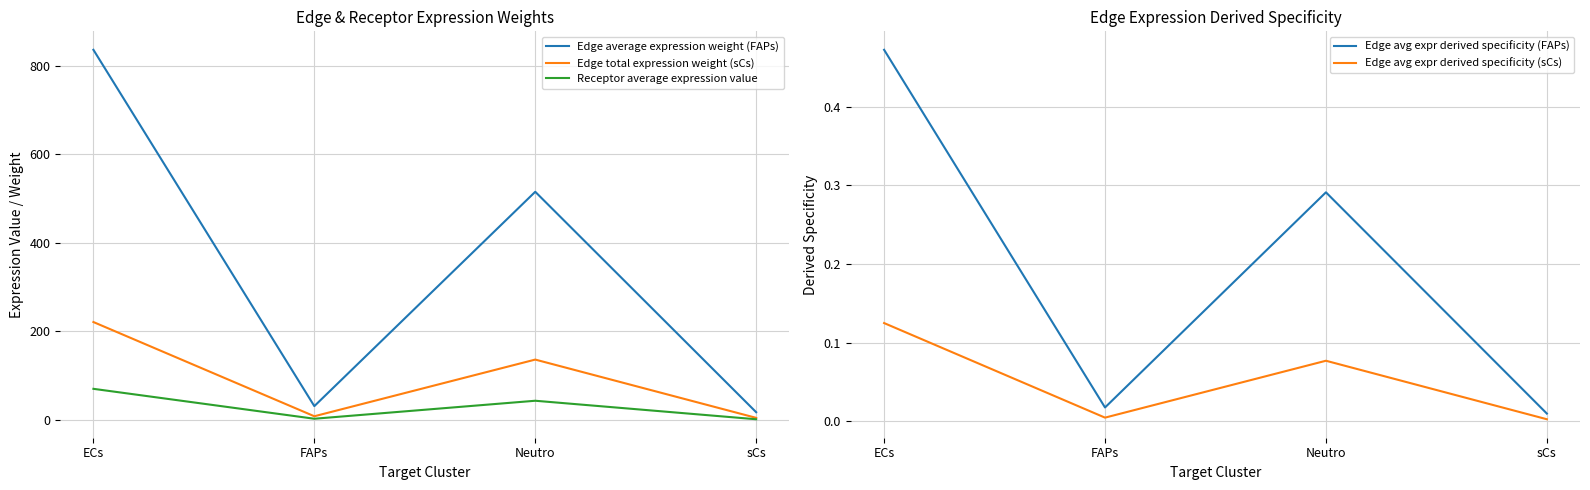

Which series changed the most between ECs and Neutro?

Edge average expression weight (FAPs)